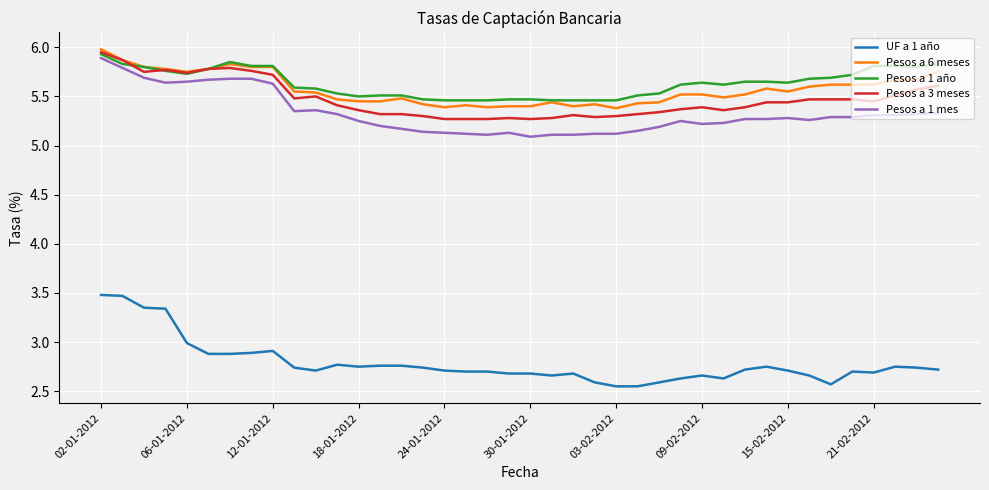

True or false: Pesos a 3 meses and Pesos a 1 mes cross at least once.

False